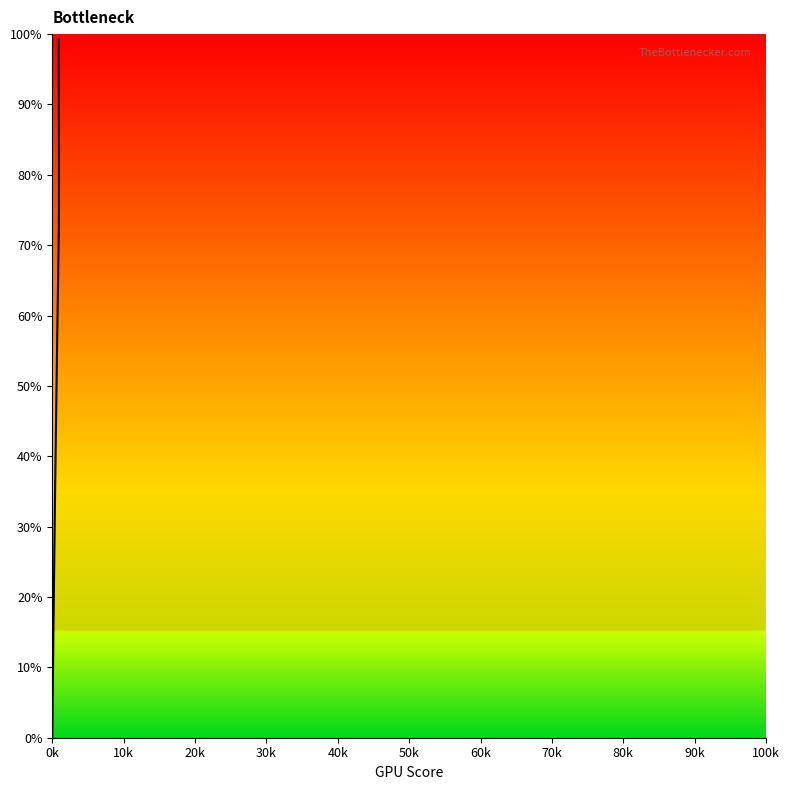

How many categories are shown in the chart?

33